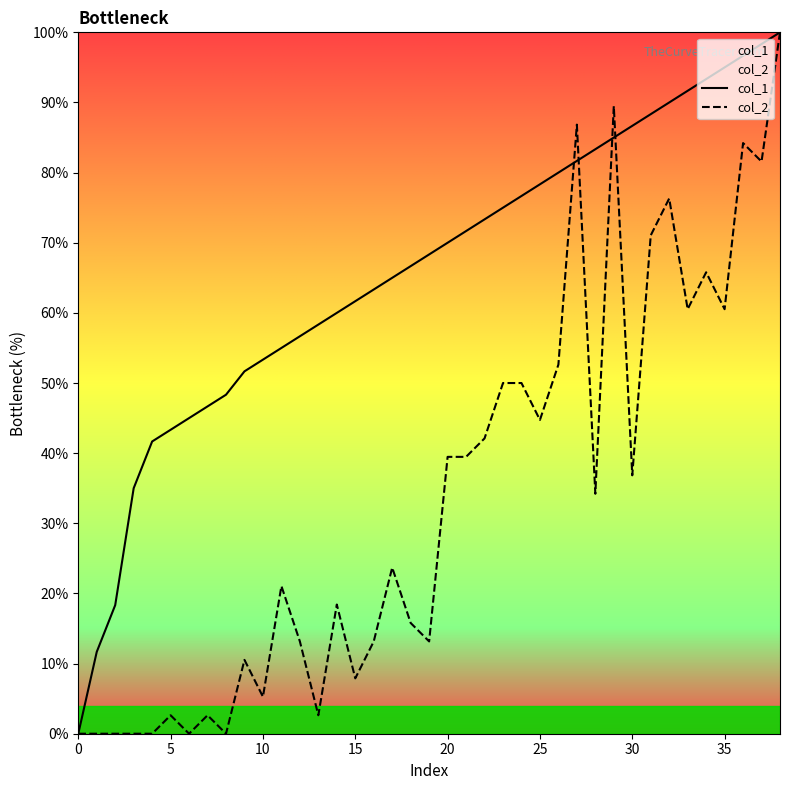

What is the sum of the col_1 values at 1 and 3?

46.7